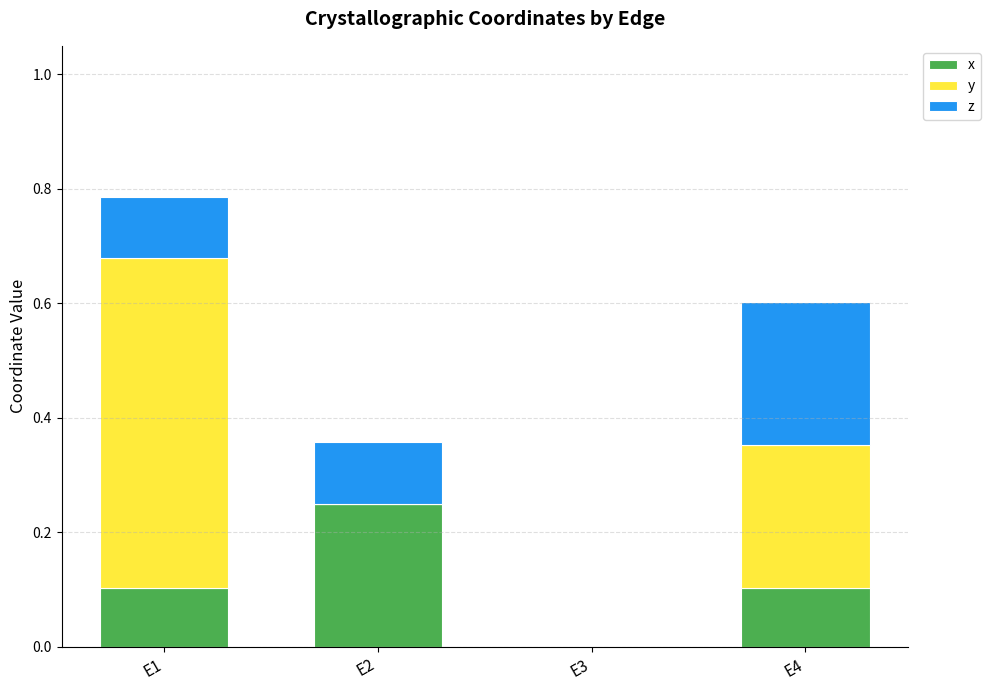

What is the difference between the x values at E1 and E2?

0.1